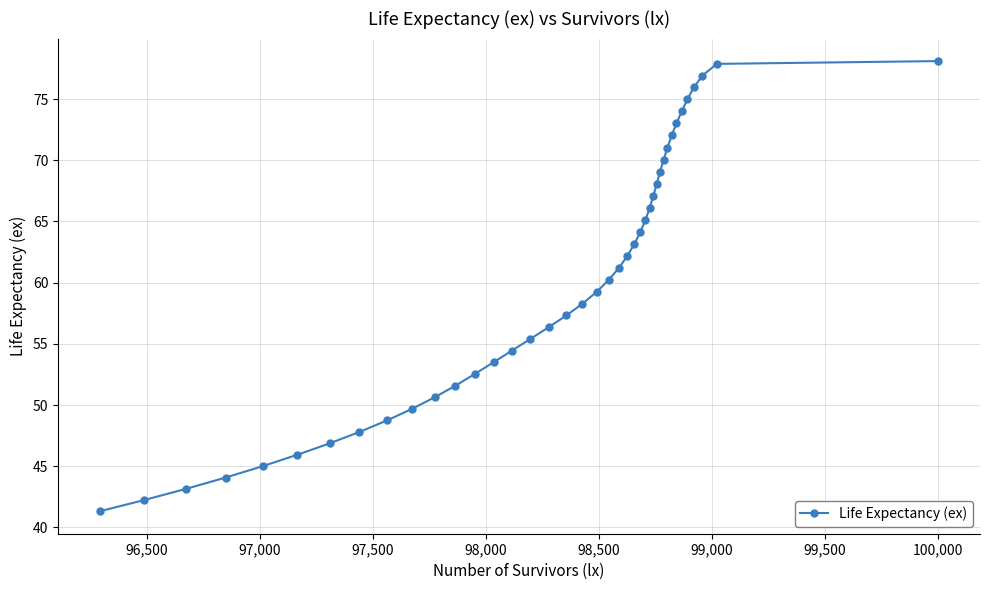

What is the difference between the second highest and second lowest values?

35.6